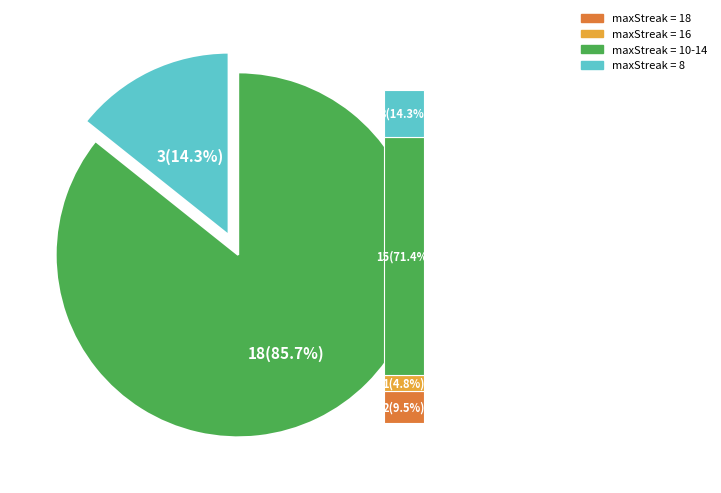

What portion of the pie excludes 8?

85.7%